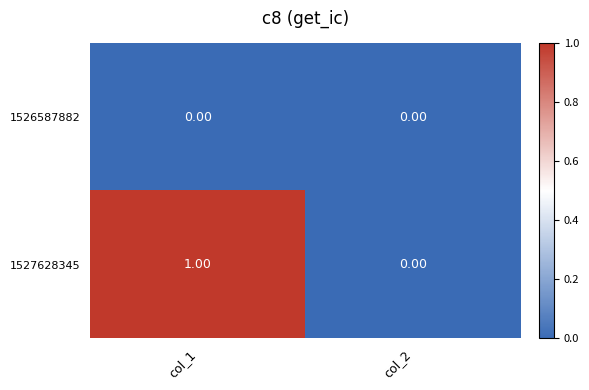

Which series has the largest range (max minus min)?

1527628345